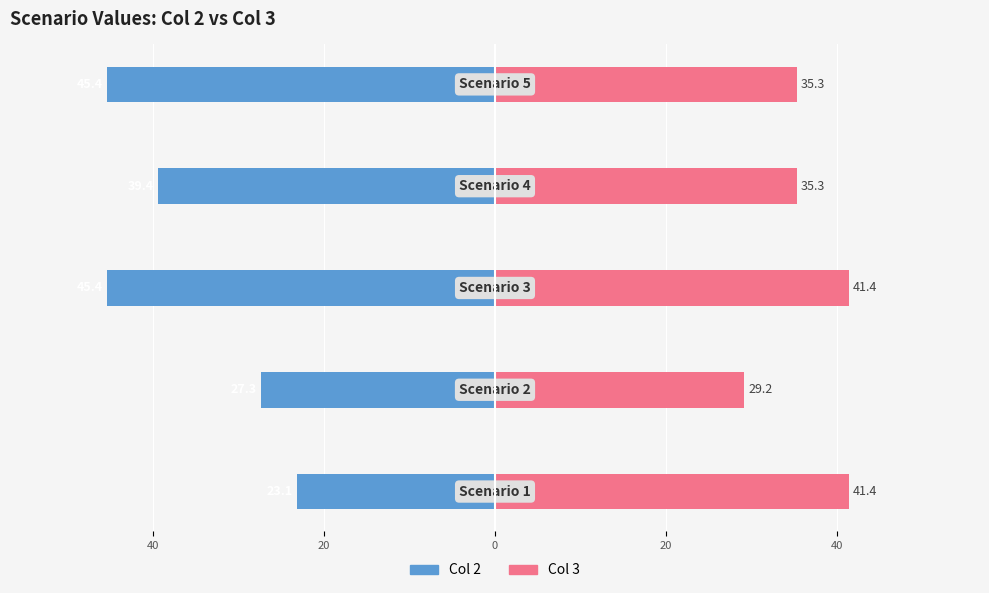

At how many categories does at least one series exceed 26?

5